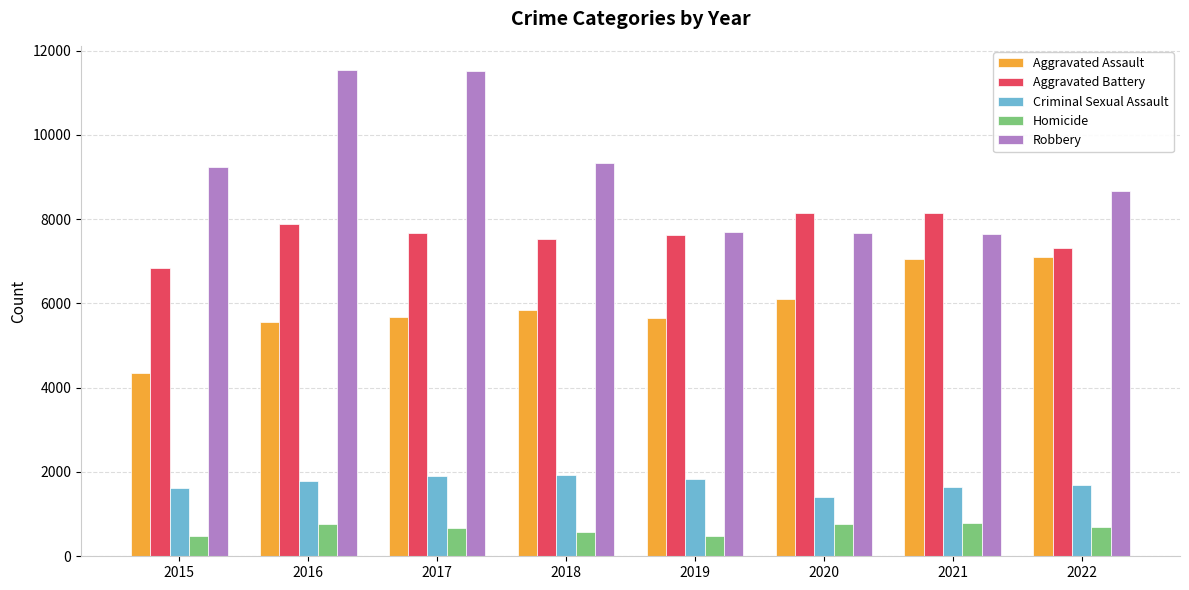

Which series has the largest range (max minus min)?

Robbery